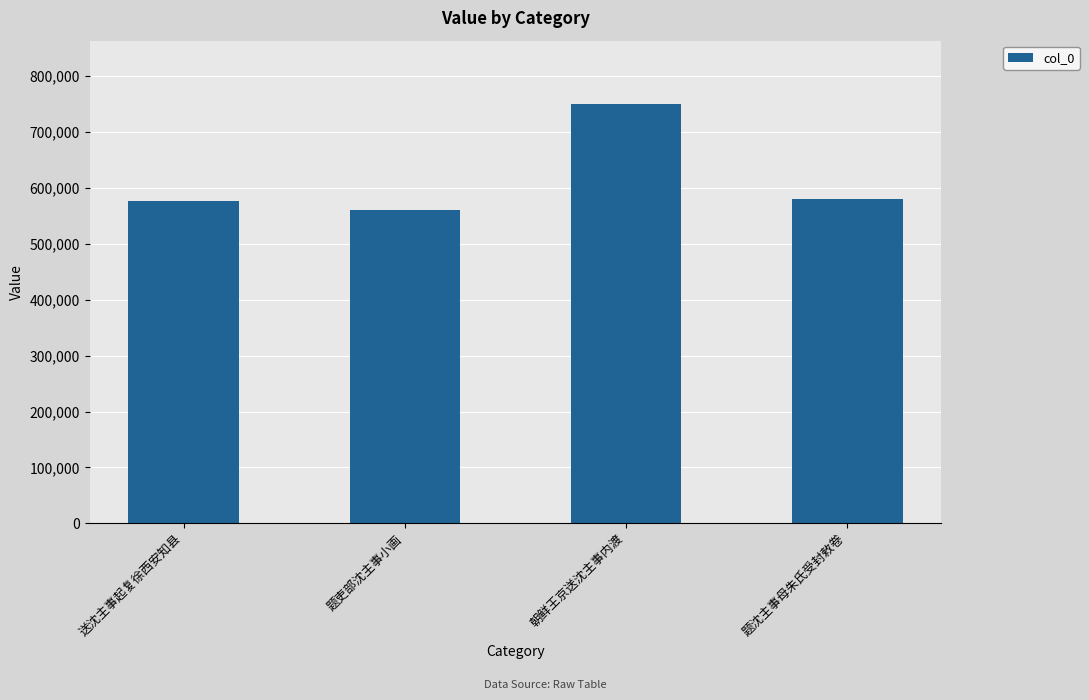

True or false: the data shows 850976 at 送沈主事起复徐西安知县.

False